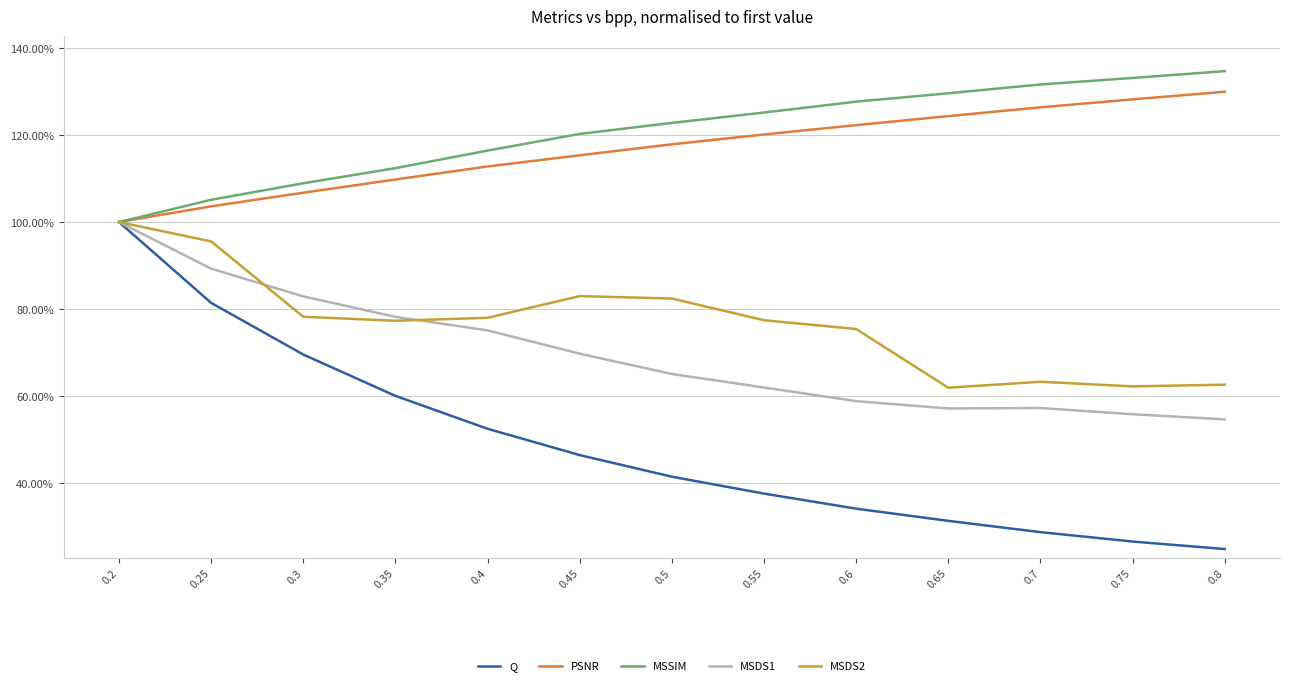

Is the value of Q at 0.6 greater than the value of PSNR at 0.2?

No